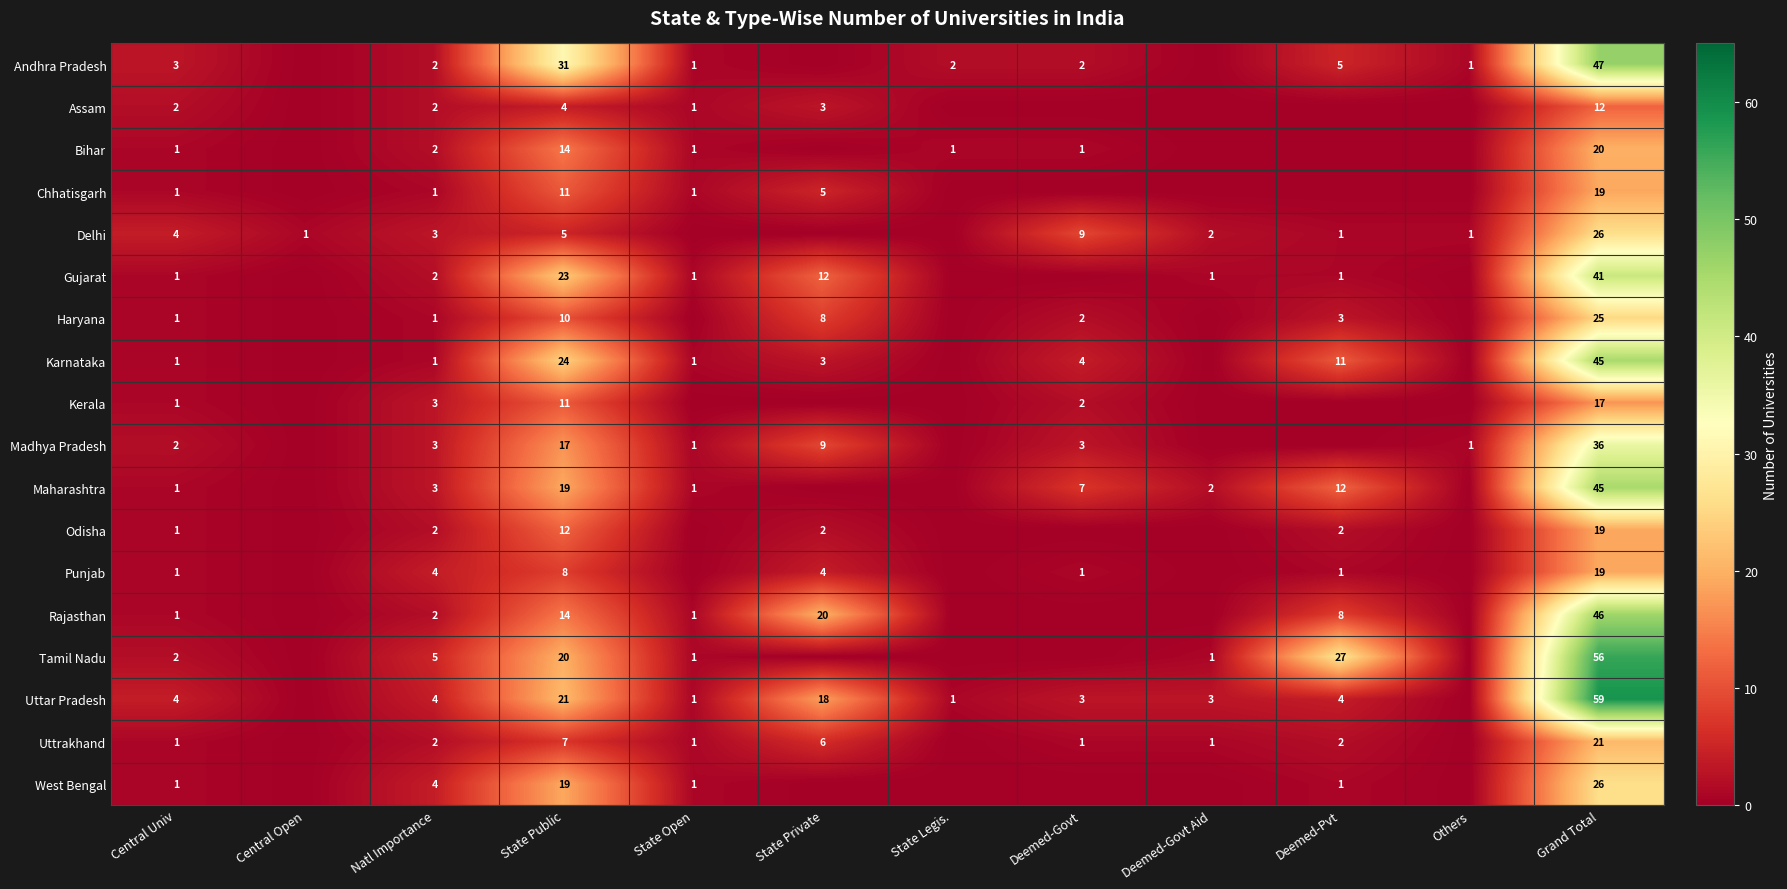

What is the sum of the Uttar Pradesh values at Grand Total and State Private?

77